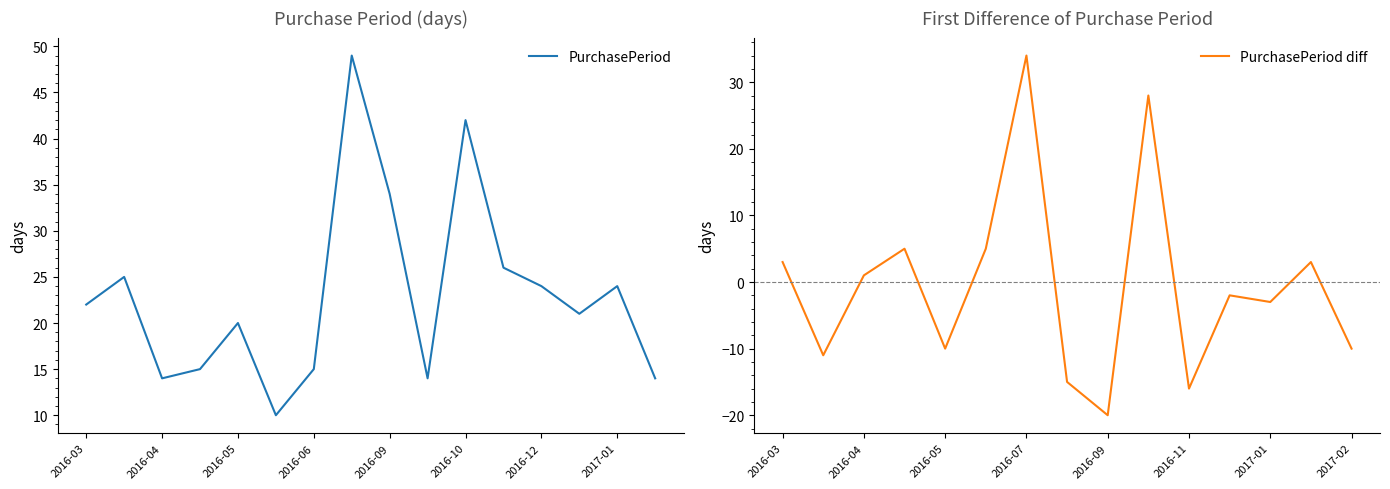

Is it true that PurchasePeriod equals 42 at 2016-10?

True